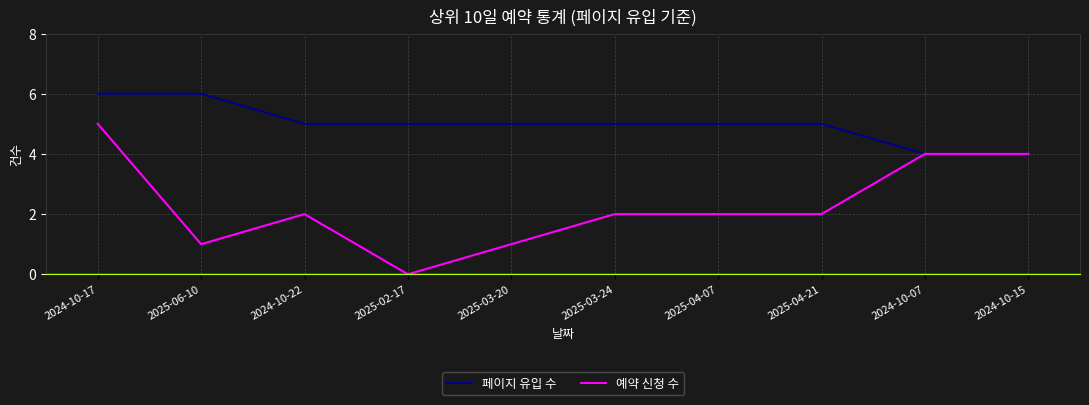

Count the number of data series in this chart.

2